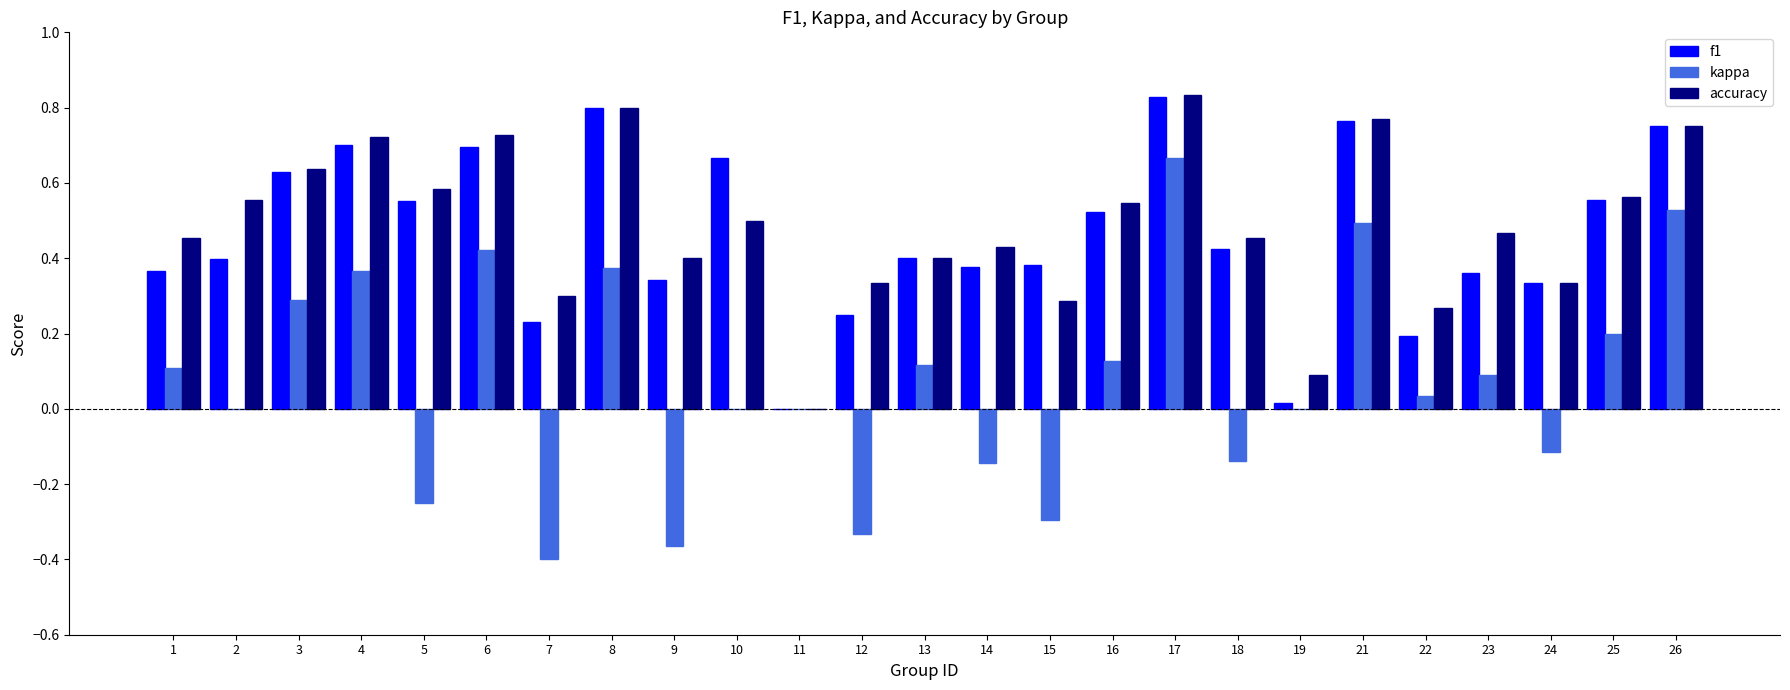

The accuracy series shows 0.5 at 23. True or false?

True